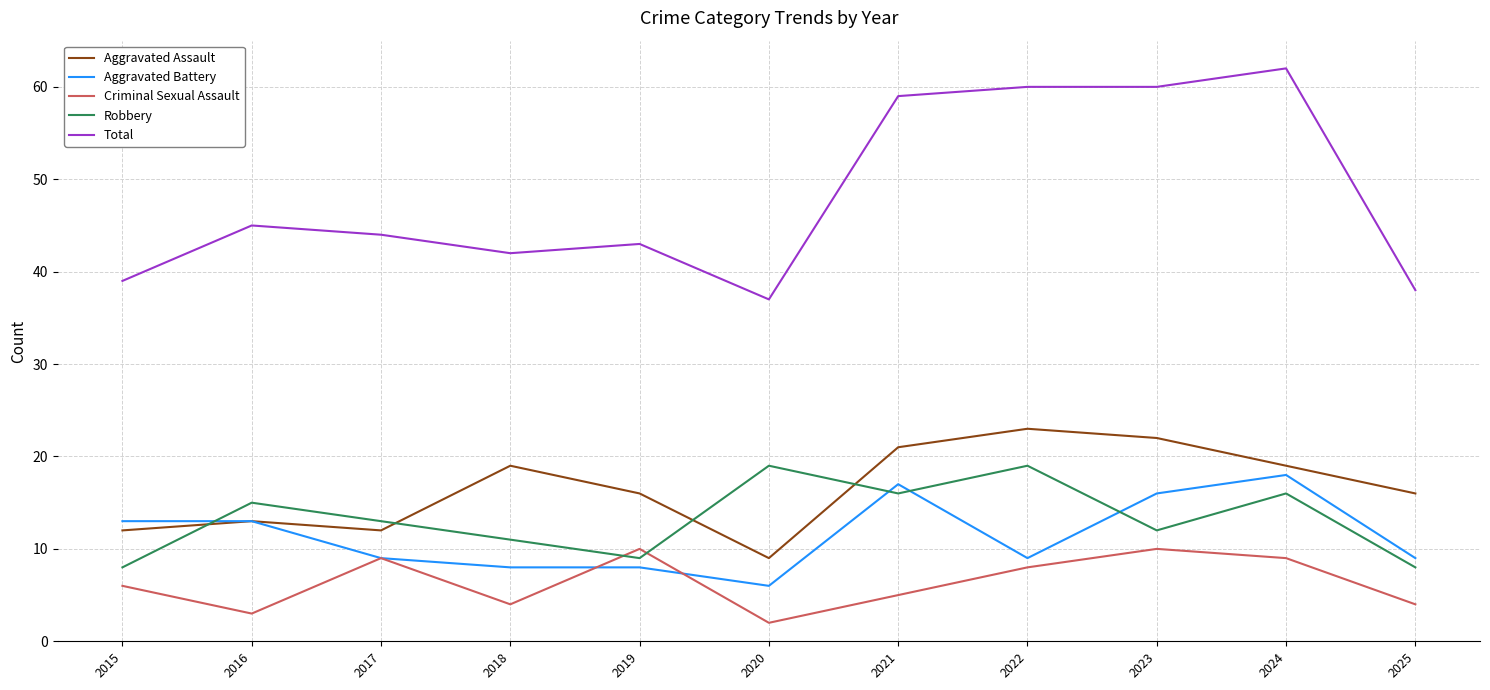

Does the chart display data point markers on the line(s)?

No